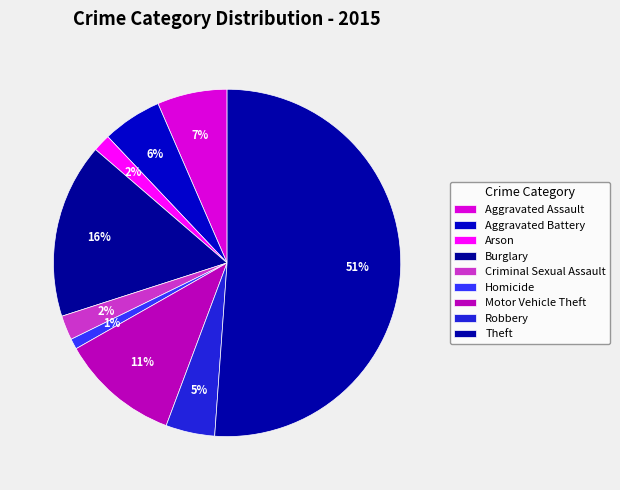

Is it true that Aggravated Battery is 19% of the pie?

False